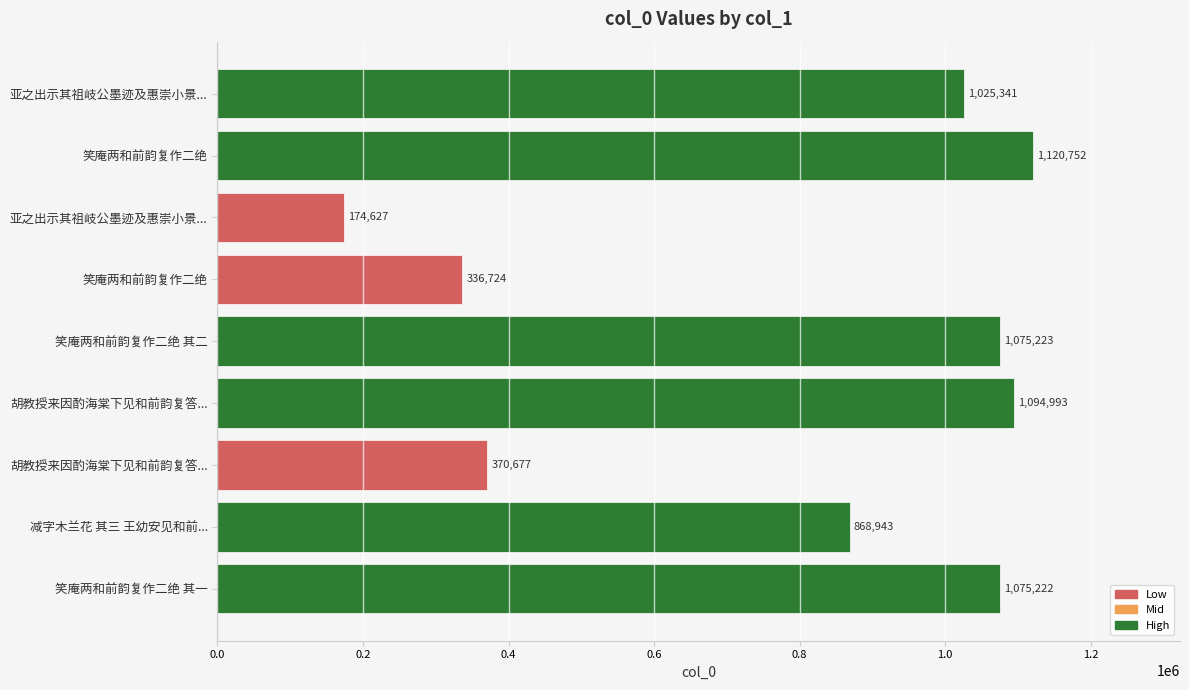

Does the chart contain any negative values?

No